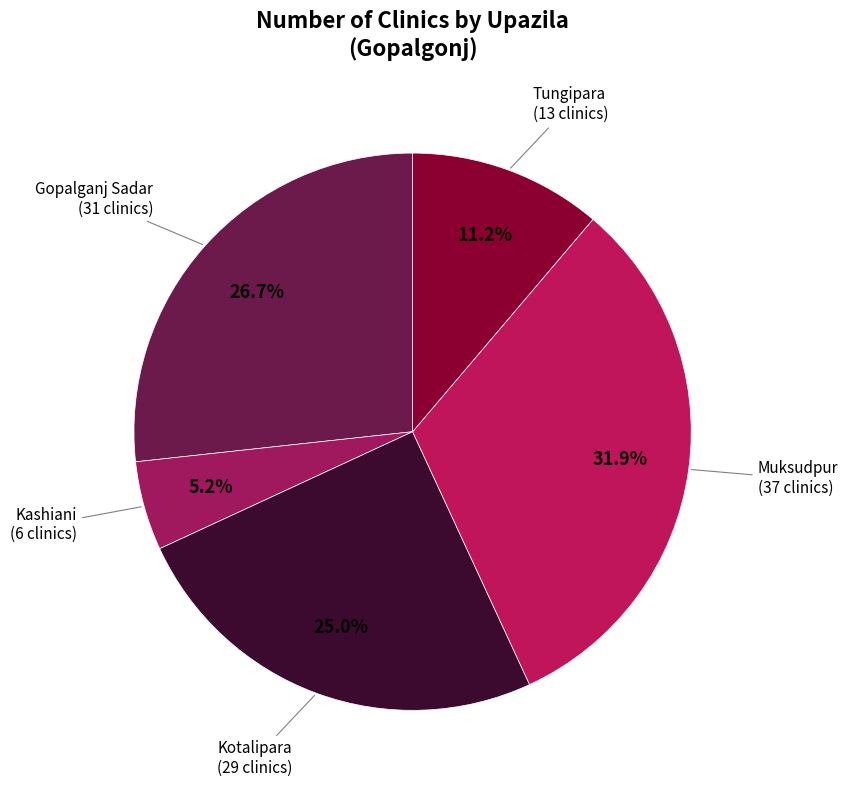

Rank the categories by value from highest to lowest.

Muksudpur, Gopalganj Sadar, Kotalipara, Tungipara, Kashiani